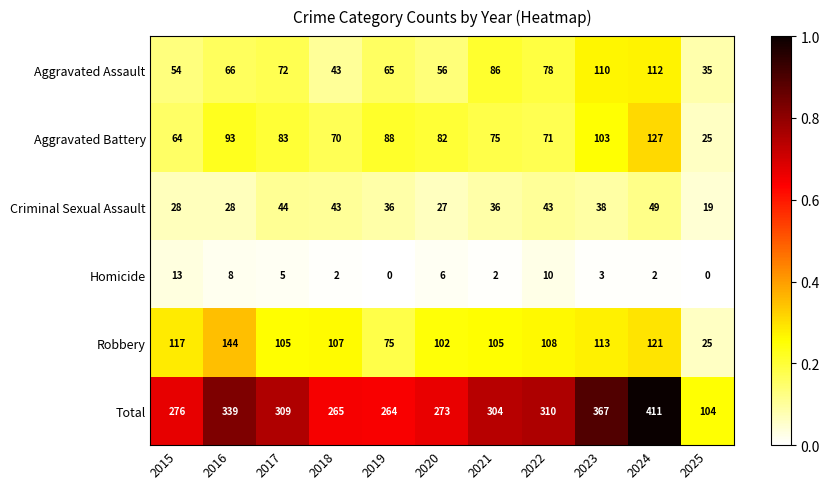

At 2015, list the series in order from largest to smallest.

Total, Robbery, Aggravated Battery, Aggravated Assault, Criminal Sexual Assault, Homicide